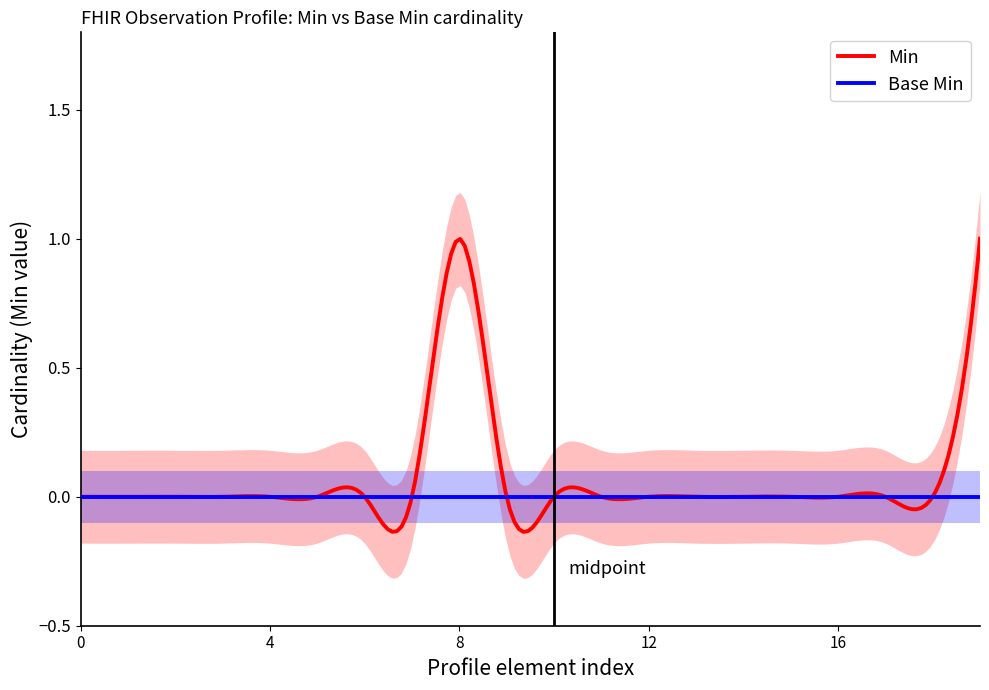

True or false: Base Min has more than 2 points higher than both neighbors.

False